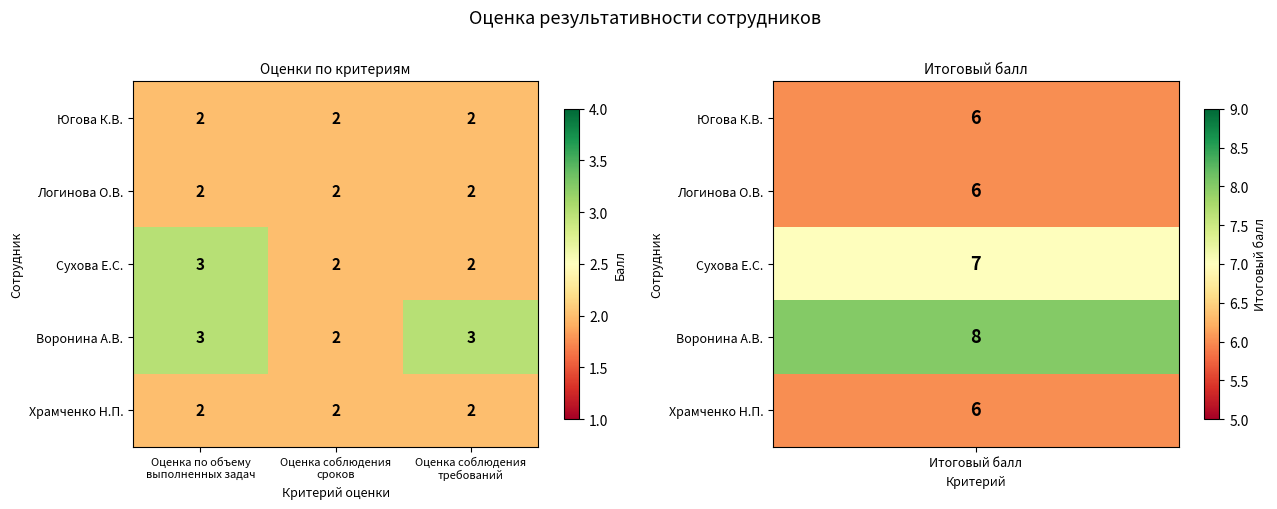

What is the difference between the highest and lowest values at Оценка соблюдения
требований?

1